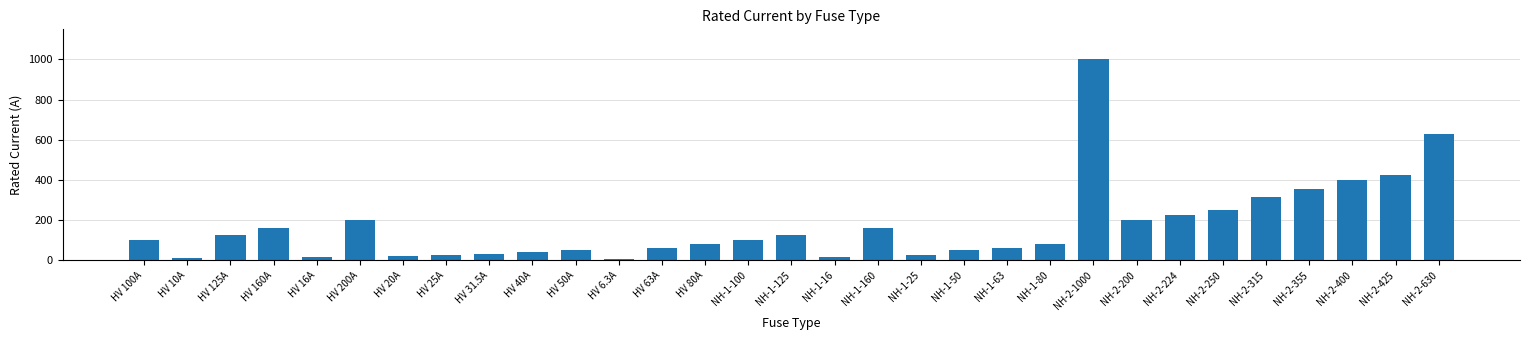

What is the label of the 25th bar from the right?

HV 20A